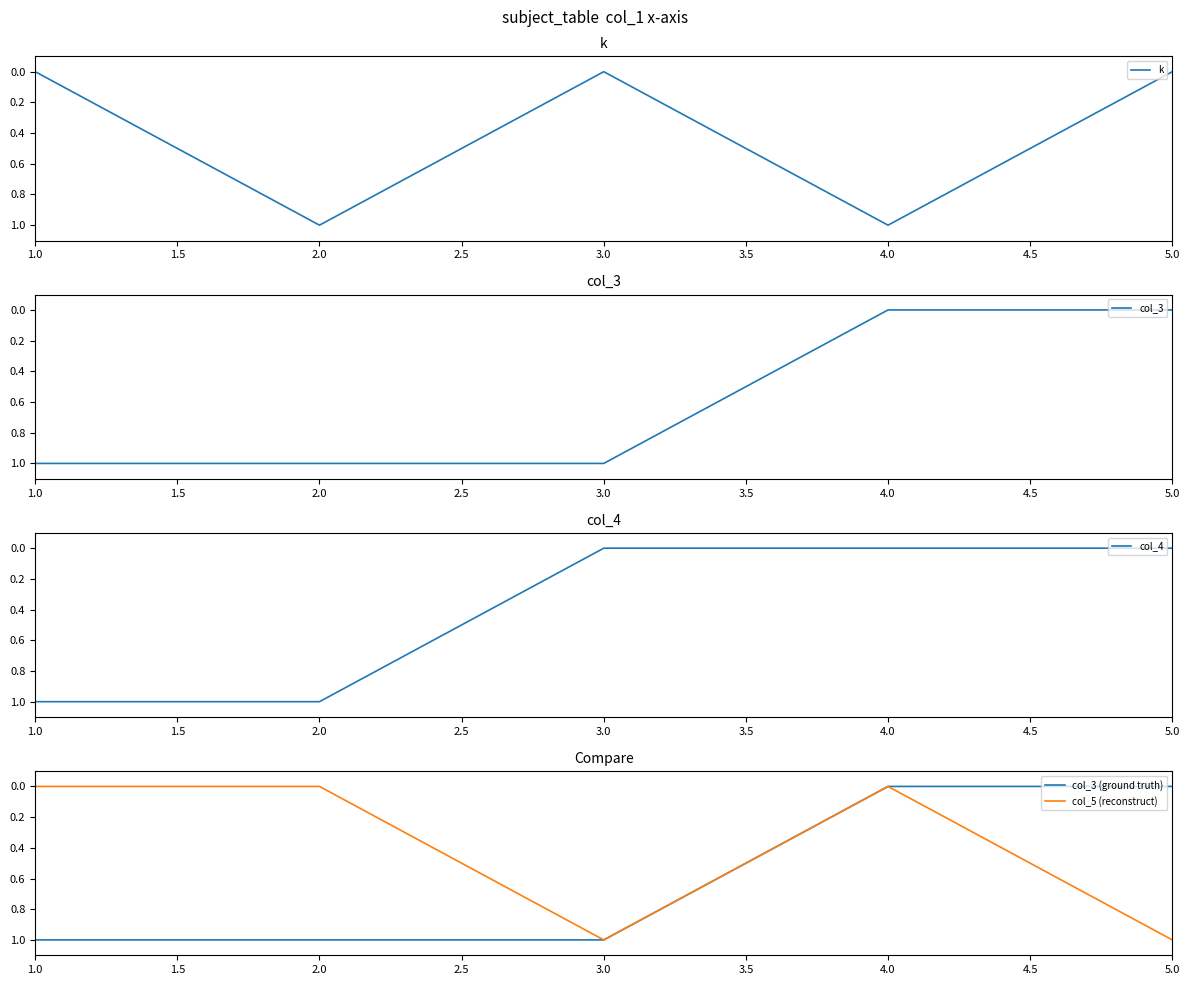

At how many categories does at least one series exceed 0?

5